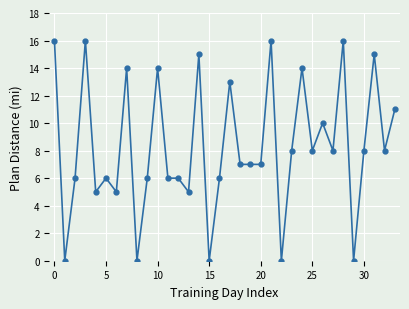

What is the average value?

8